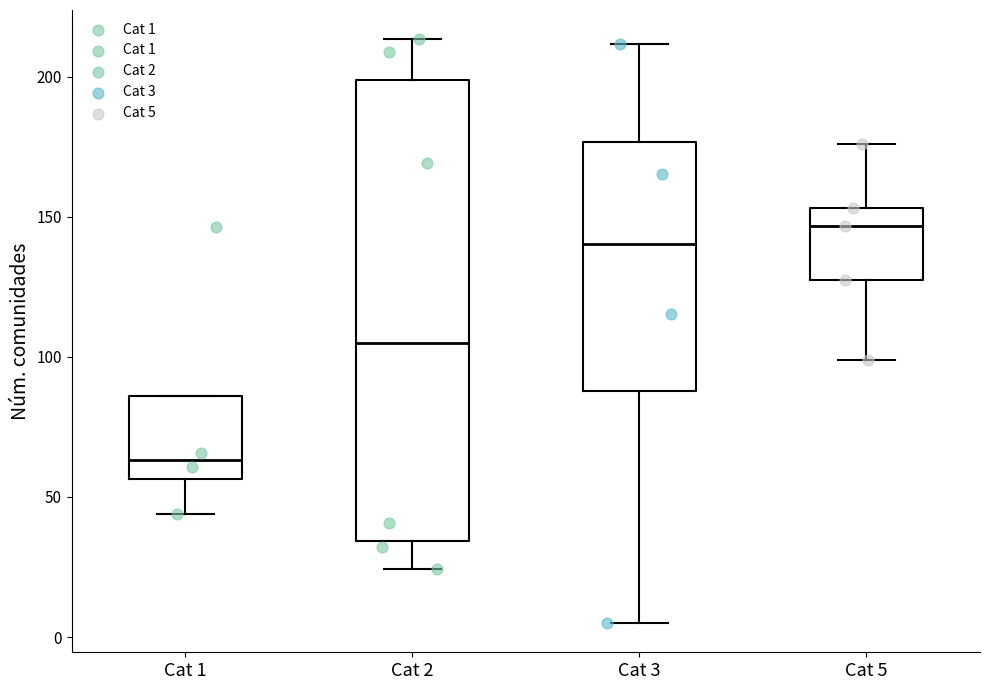

Reading left to right, transcribe this box plot: for each box, give where its median line is, the range the box spans, and where its two whiskers end, as read against the y-axis. The values are not printed on the chart, so give them approximately, as read against the axis.

Cat 1: median 65, box 55 to 85, whiskers 45 to 85
Cat 2: median 105, box 35 to 200, whiskers 25 to 215
Cat 3: median 140, box 90 to 175, whiskers 5 to 210
Cat 5: median 145, box 125 to 155, whiskers 100 to 175